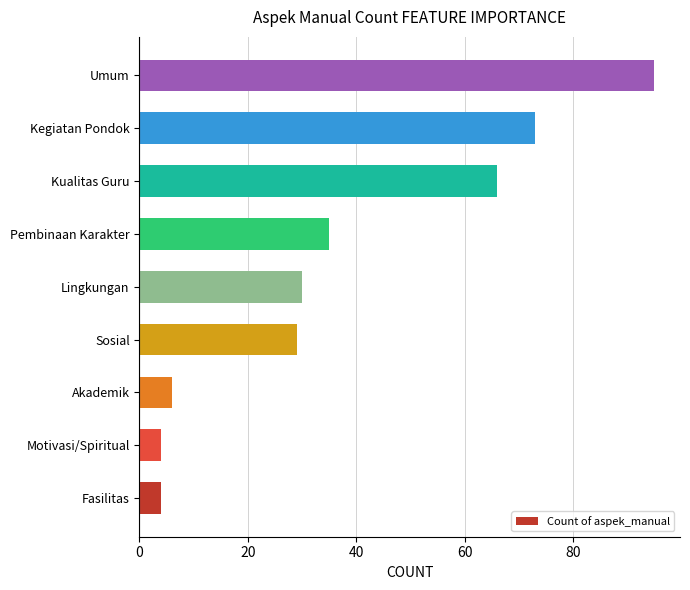

Are the bars horizontal?

Yes